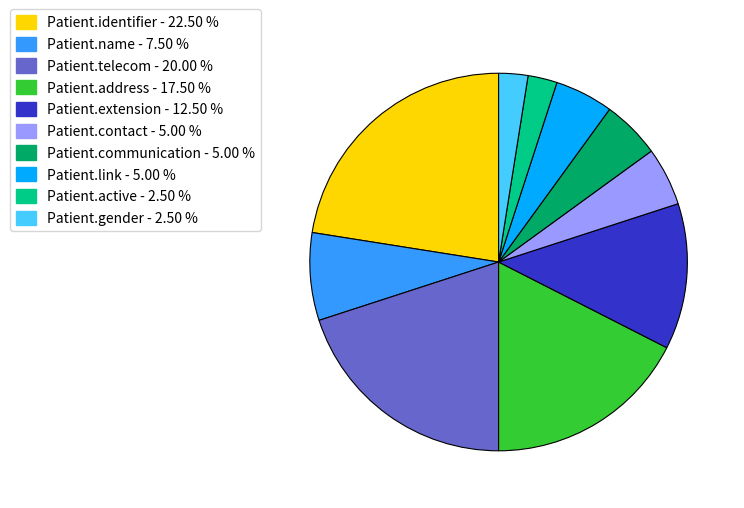

Is there a majority slice in this chart?

No